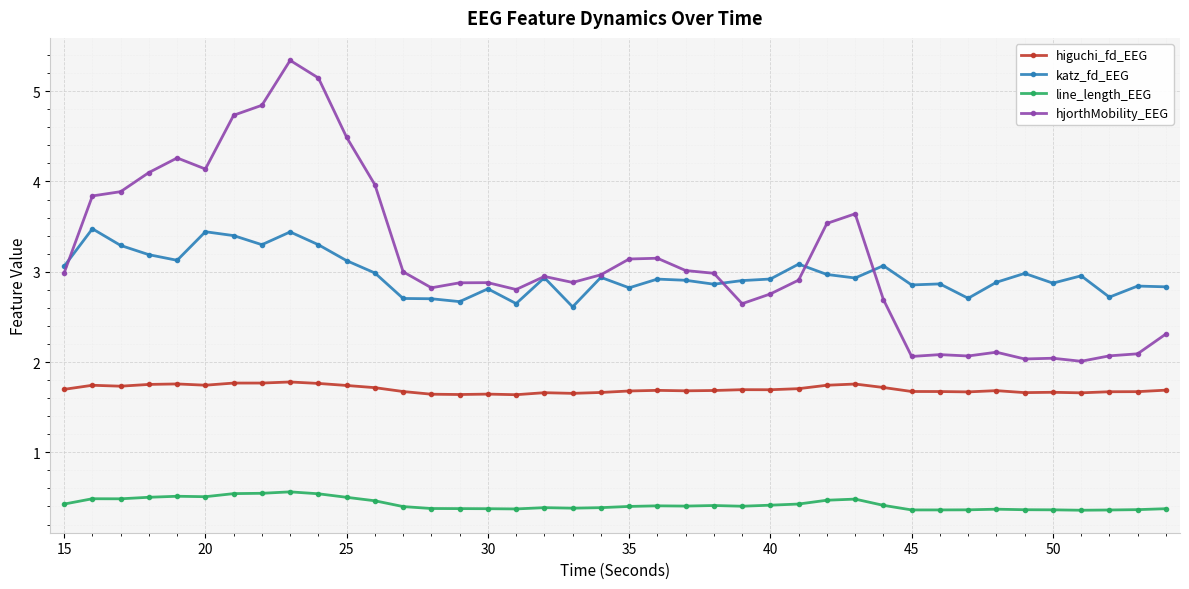

List the series in order of their peak value, lowest first.

line_length_EEG, higuchi_fd_EEG, katz_fd_EEG, hjorthMobility_EEG